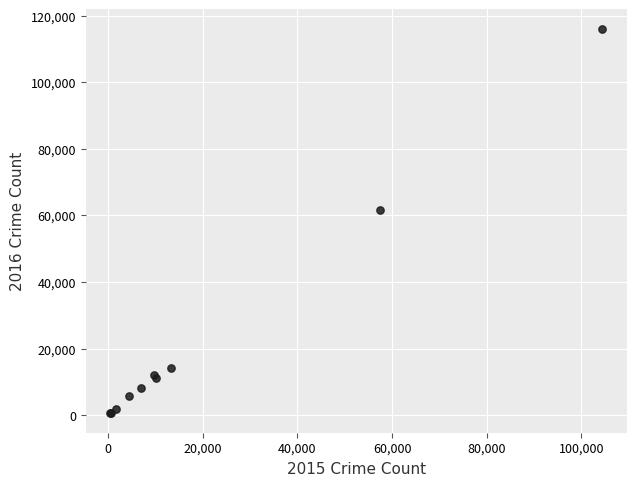

What Y value in the scatter plot is closest to 58310?

61623